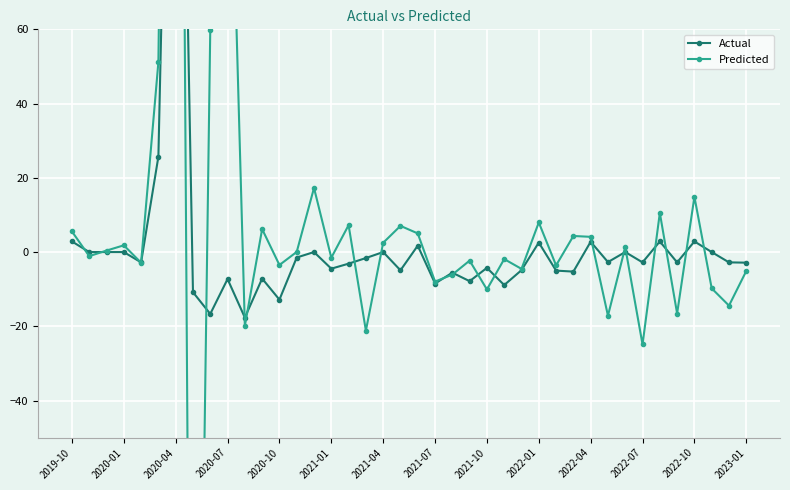

How many times do Predicted and Actual cross each other?

21